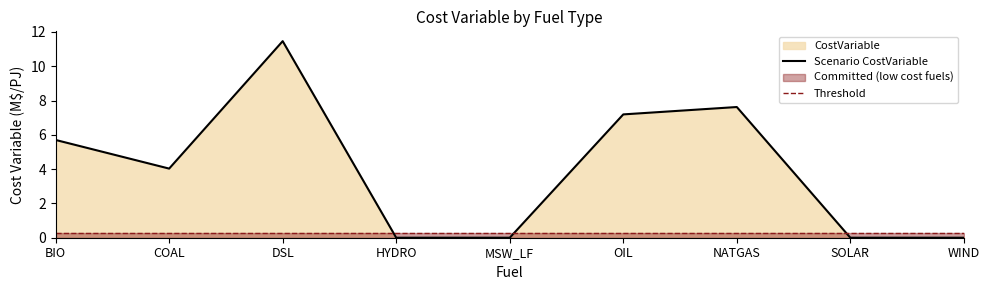

What is the lowest value of the Threshold series?

0.3